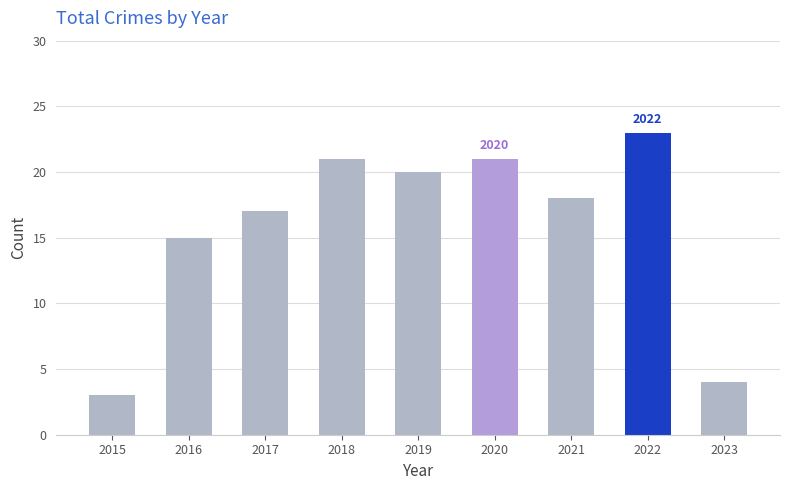

Reading right to left, list all the values displayed in this chart.

2023=4	2022=23	2021=18	2020=21	2019=20	2018=21	2017=17	2016=15	2015=3